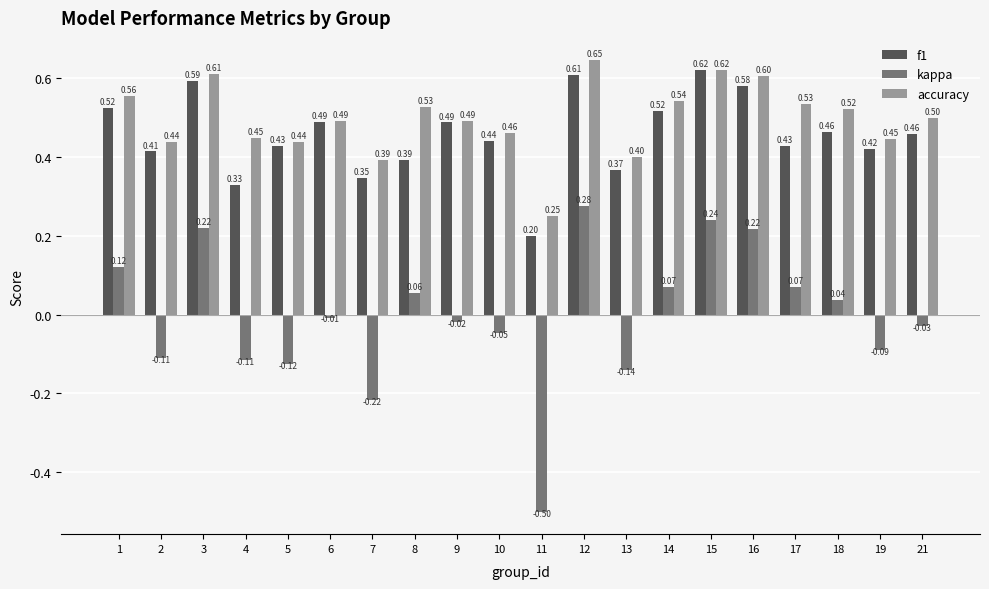

Count the f1 values in the range 0 to 1.

20